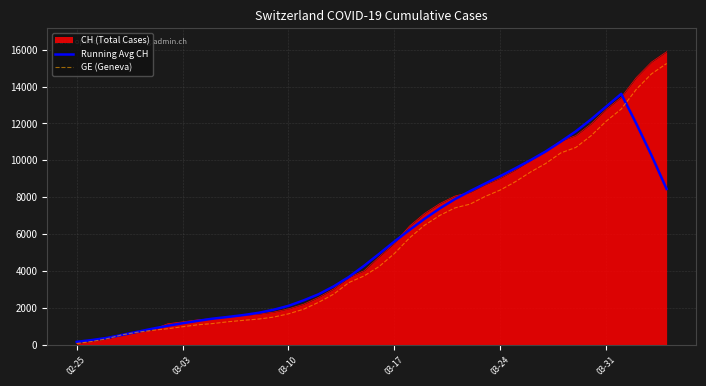

What is the highest value of the Running Avg CH series?

13599.6